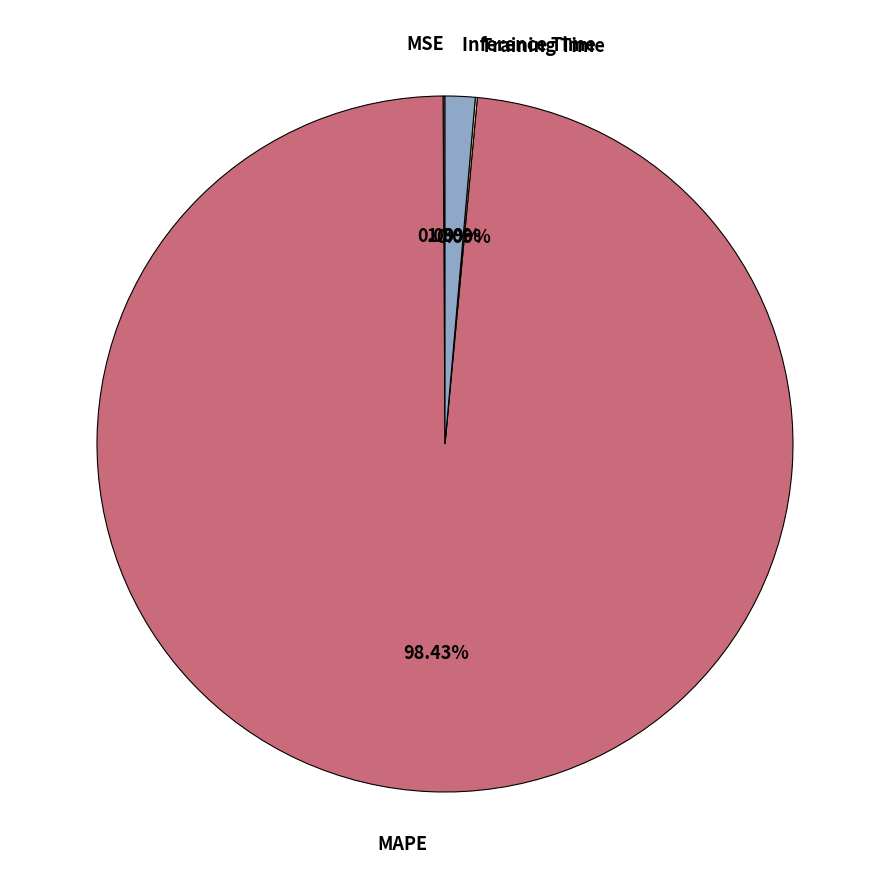

Which slice represents more than half of the pie?

MAPE